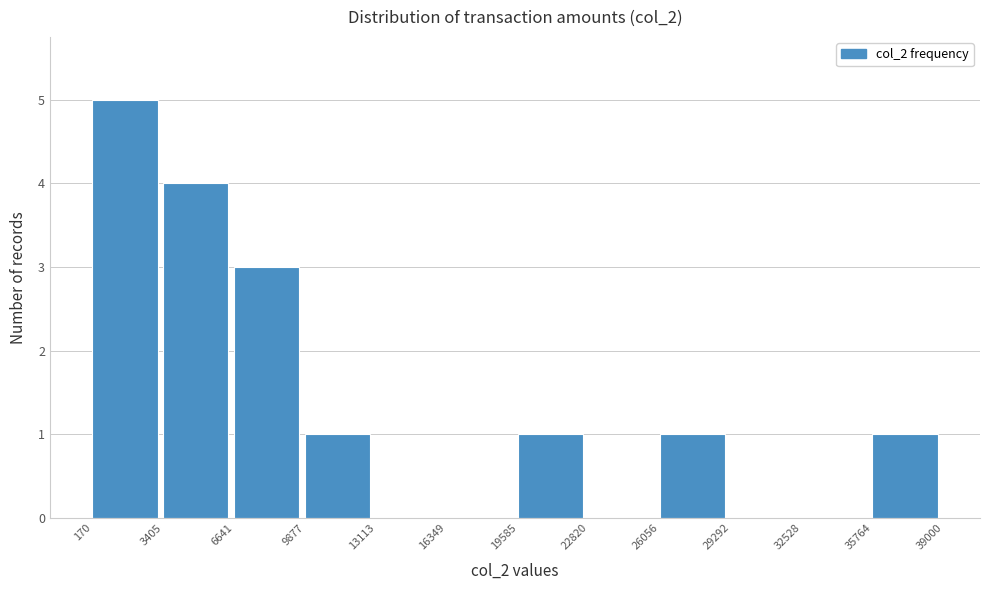

What is the height of the bar covering 19585 to 22820 on the x-axis? The values are not printed on the chart, so give them approximately, as read against the axis.

1